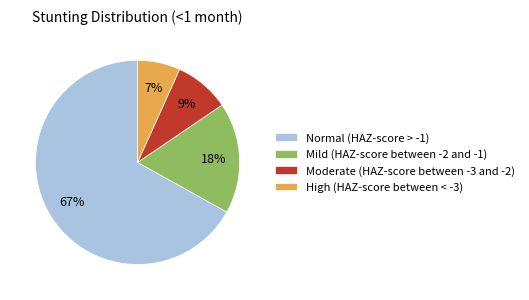

Which category has the biggest portion of the pie?

Normal (HAZ-score > -1)